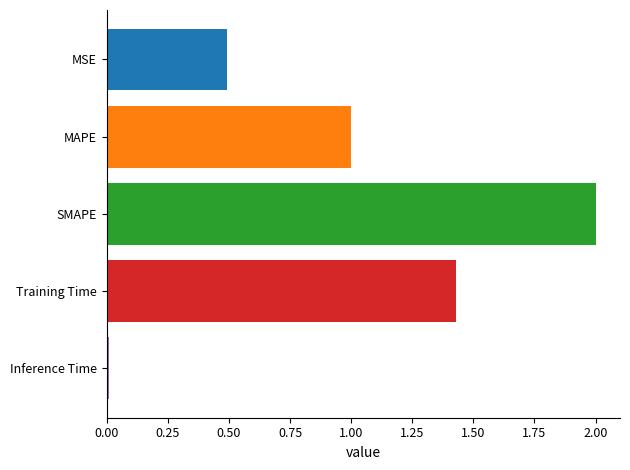

What is the average value?

1.0